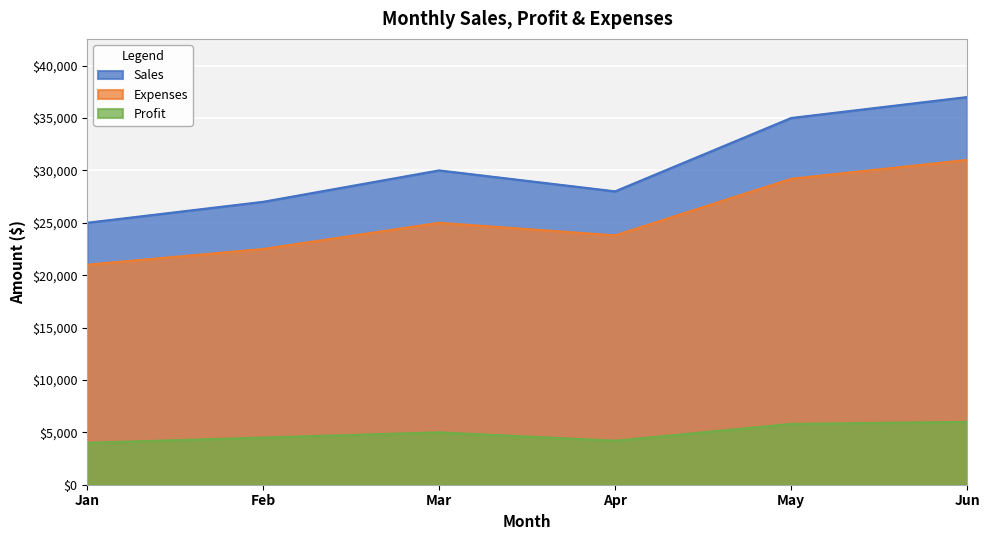

What is the value of the Sales point at the 5th from the left?

35000